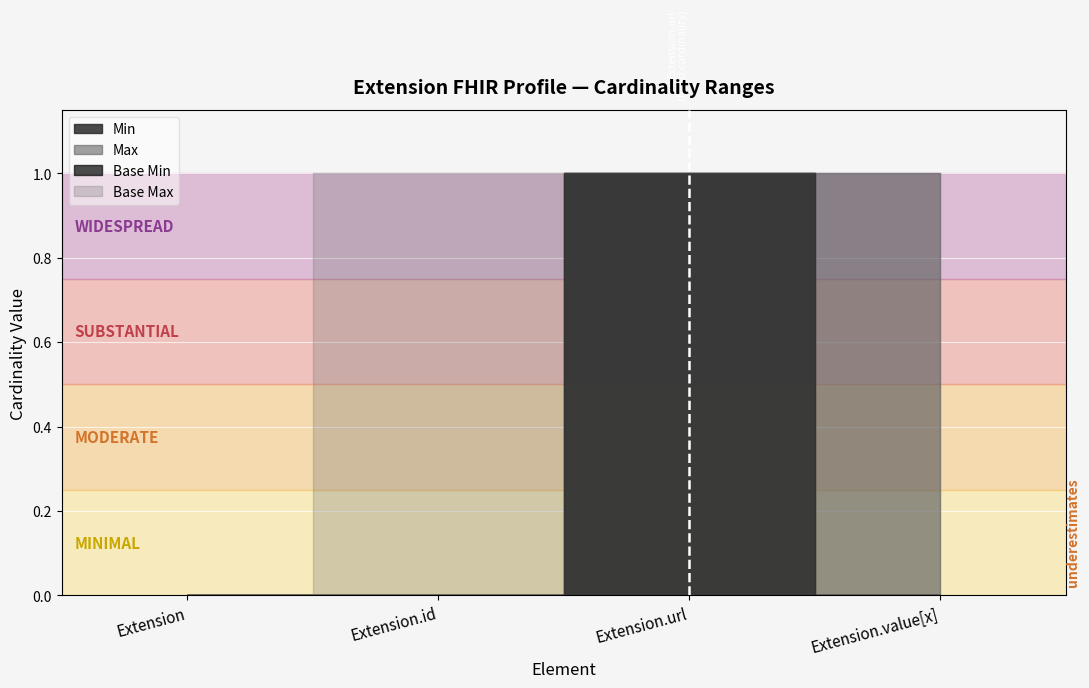

At Extension.value[x], list the series in order from smallest to largest.

Min, Base Min, Max_val, Base Max